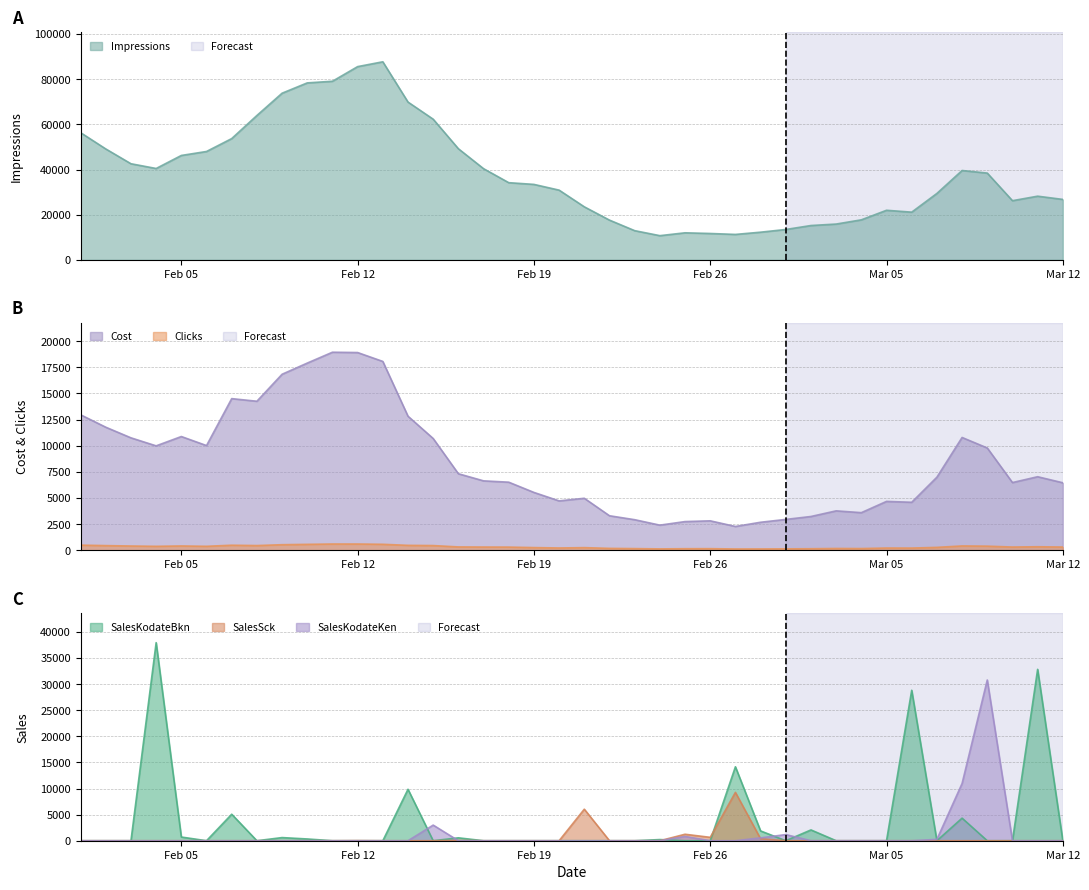

Rank the series at 2018-03-02 from highest to lowest value.

Impressions, Cost, SalesKodateBkn, Clicks, SalesSck, SalesKodateKen